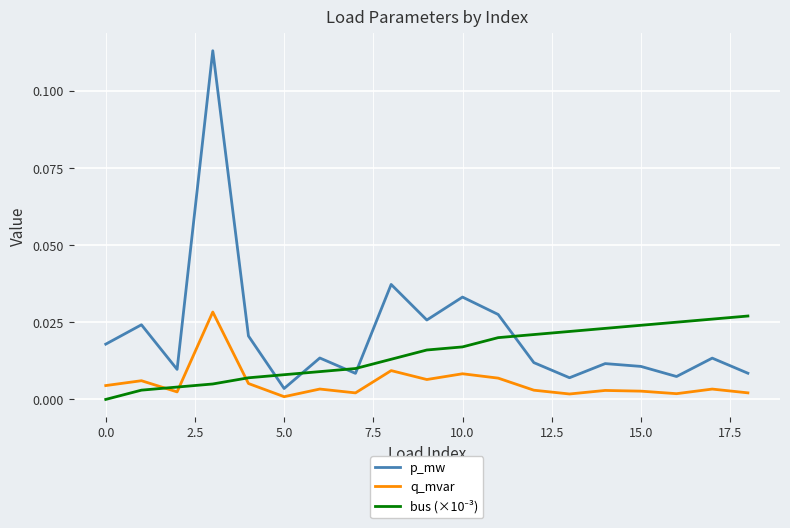

Which series has the widest spread of values?

p_mw